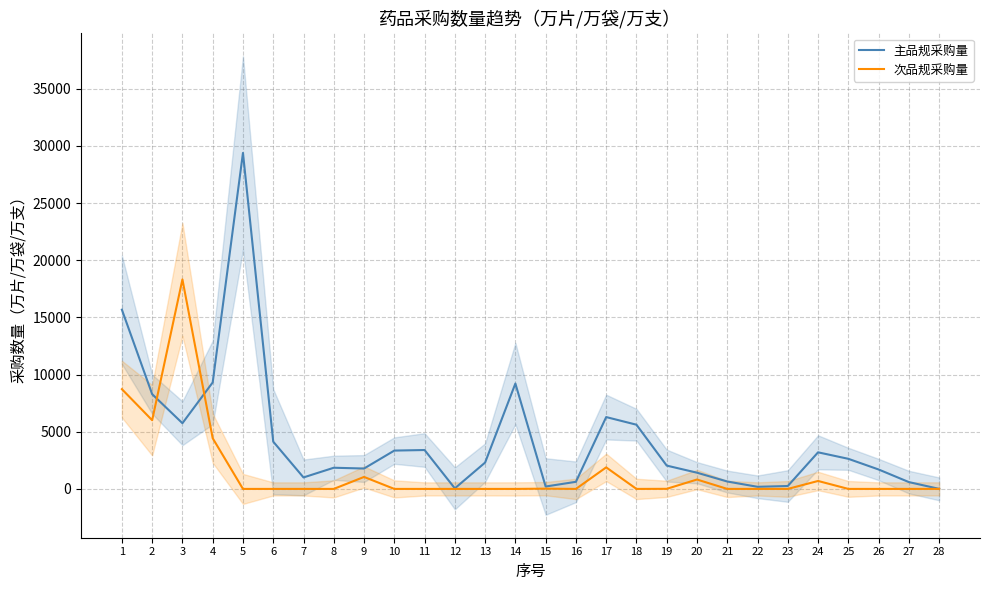

Where is the first local maximum for 主品规采购量?

5